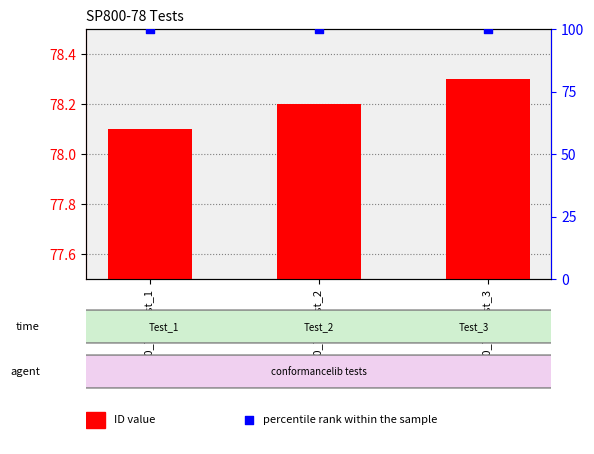

Which series has the largest total across all categories?

percentile rank within the sample